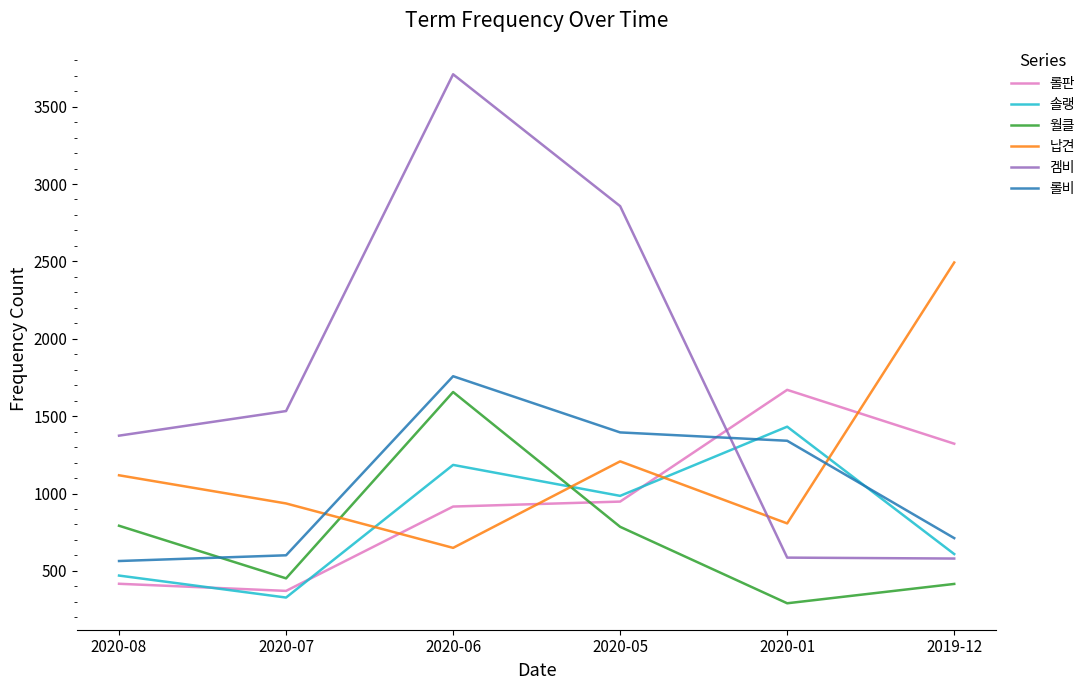

Does the chart display data point markers on the line(s)?

No